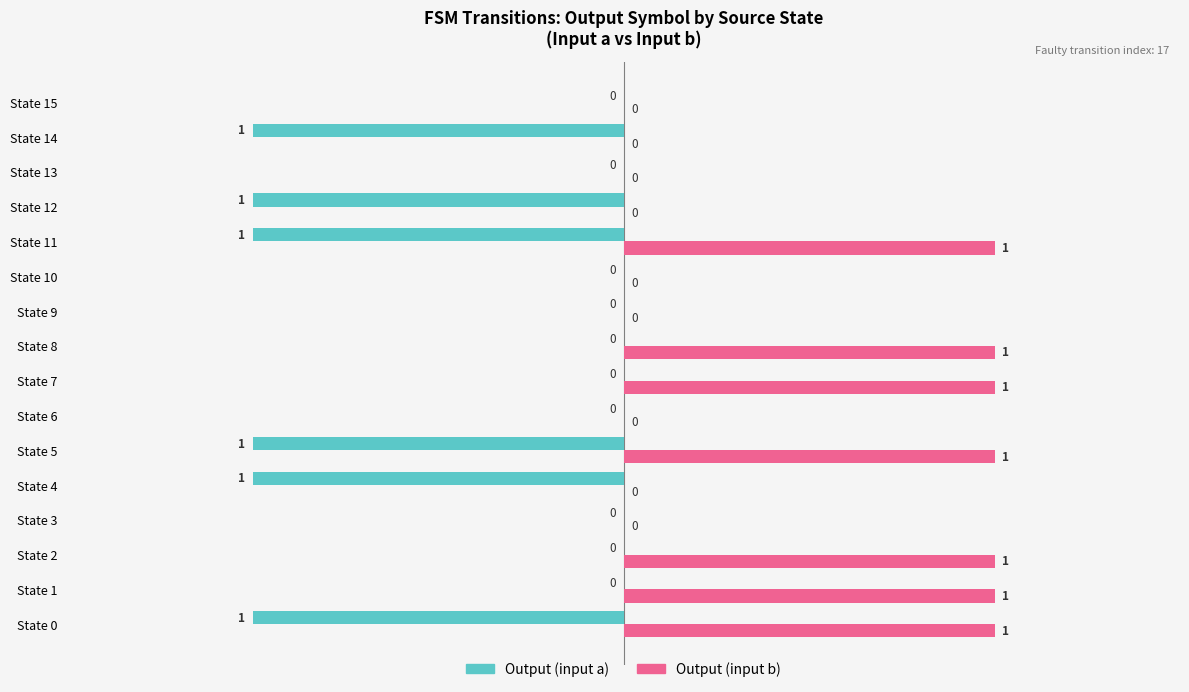

The value of Output (input a) at State 2 is 1. True or false?

False